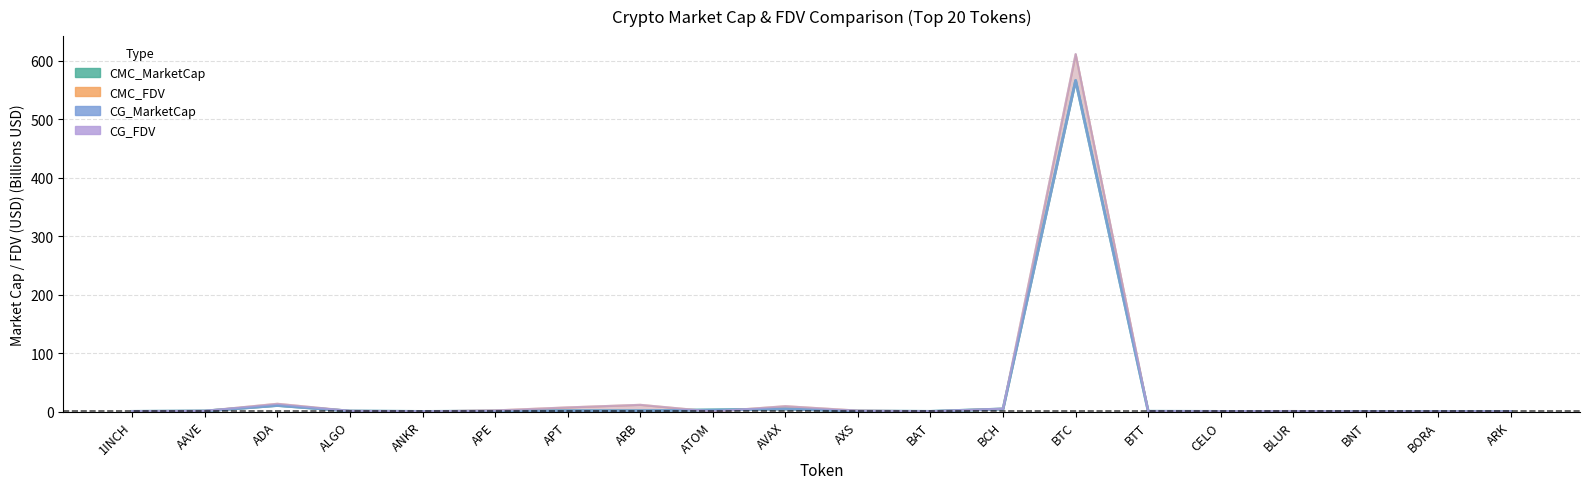

The value of CMC_MarketCap at ARK is 0.0. True or false?

True